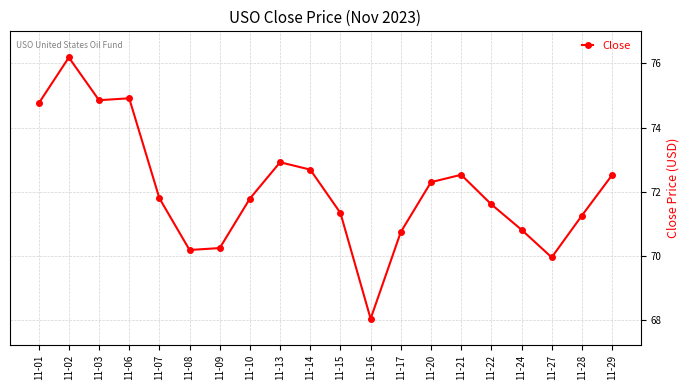

What is the average value?

72.1